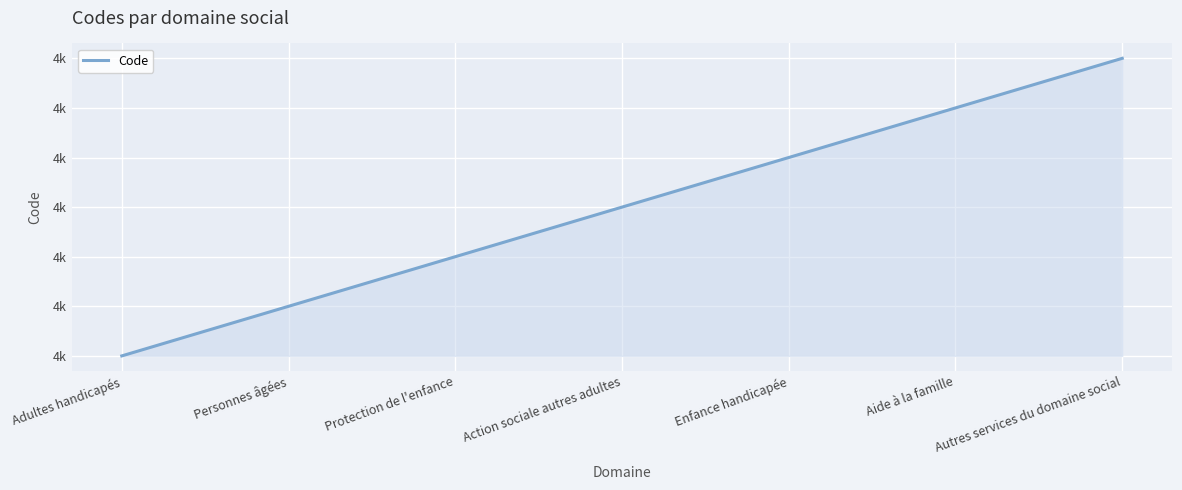

Is it true that the value at Aide à la famille is 4800?

True